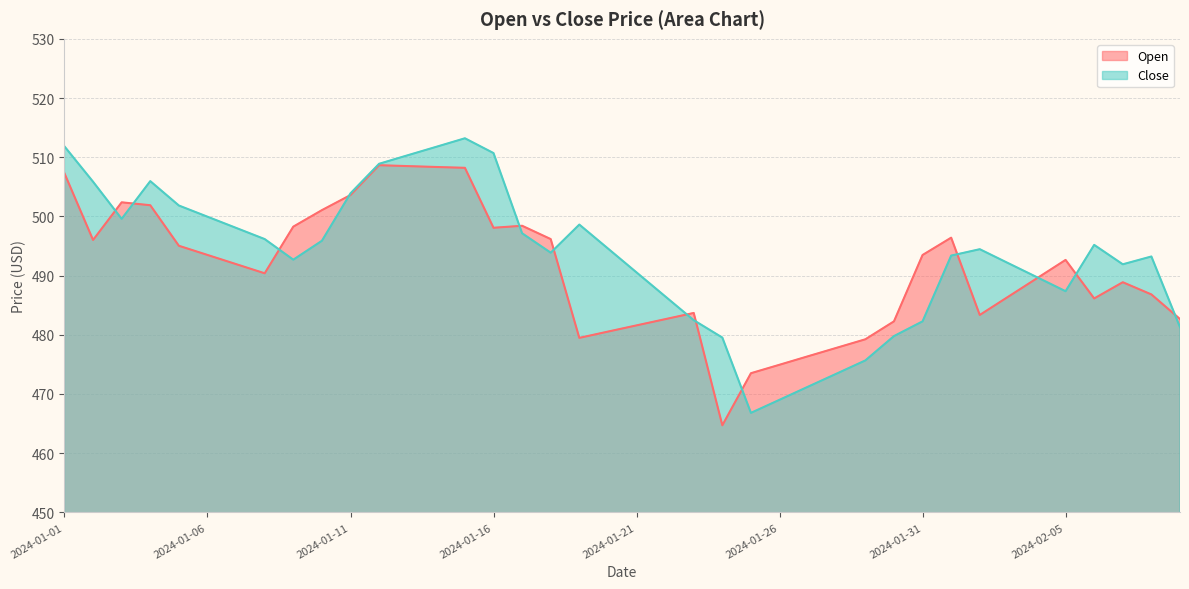

The value of Open at 2024-01-04 is 501.9. True or false?

True